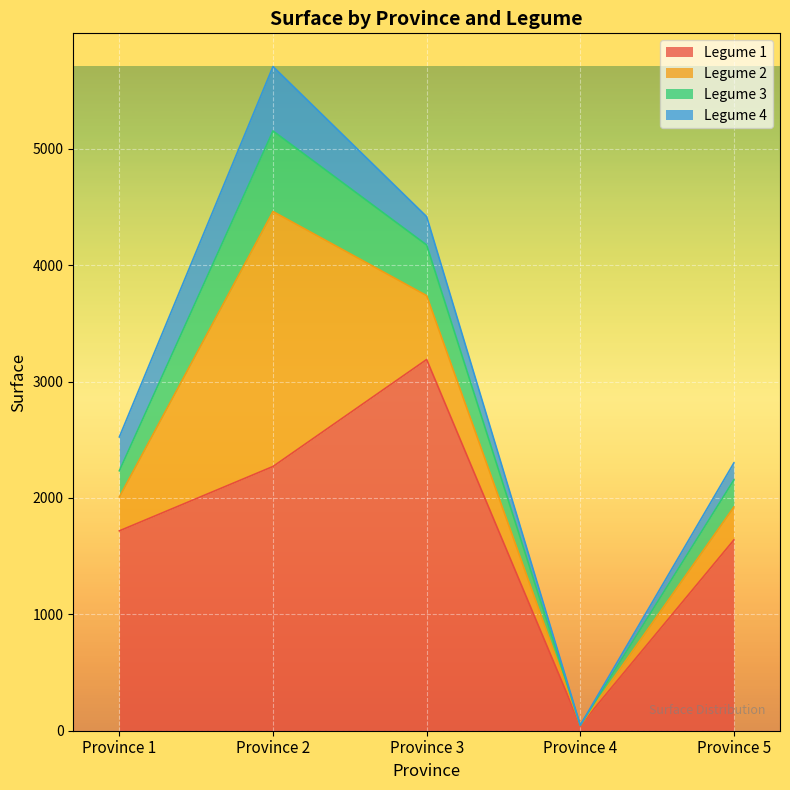

What is the total value across all series at Province 1?

2524.8